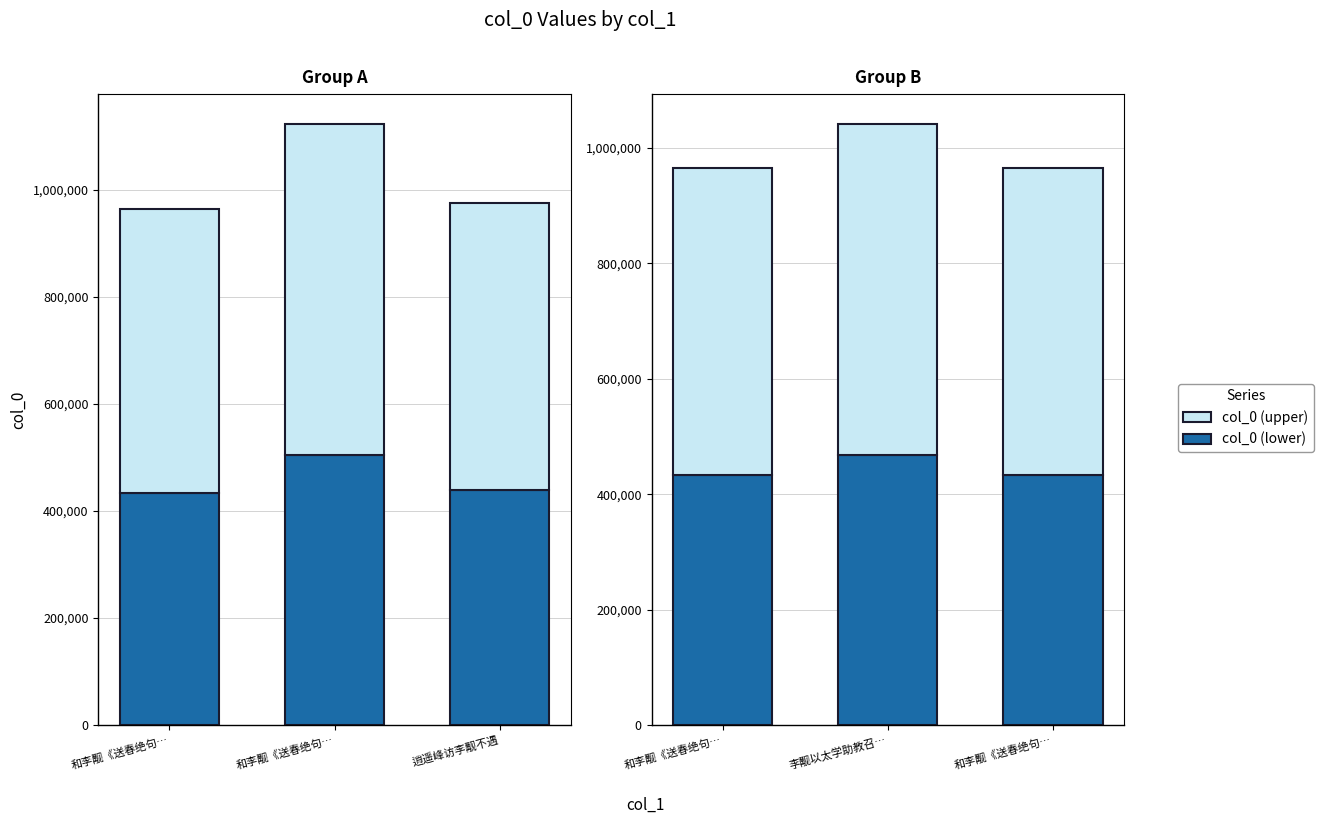

What is the difference between the values at 李觏以太学助教召曾巩以进士及第归俱会郡下素闻两人之贤留饮涵虚阁 and 和李觏《送春绝句二首寄呈龙学》 其二?

76878